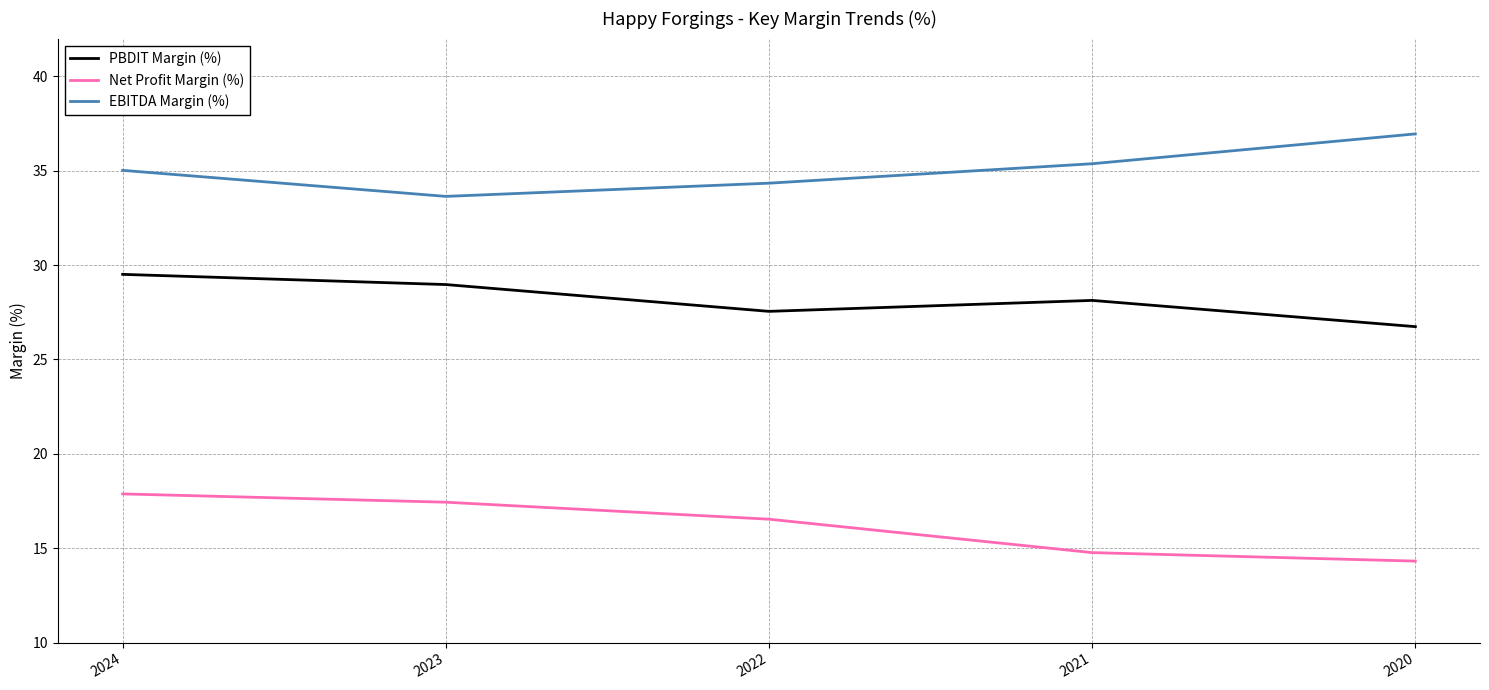

How many categories are shown in the chart?

5